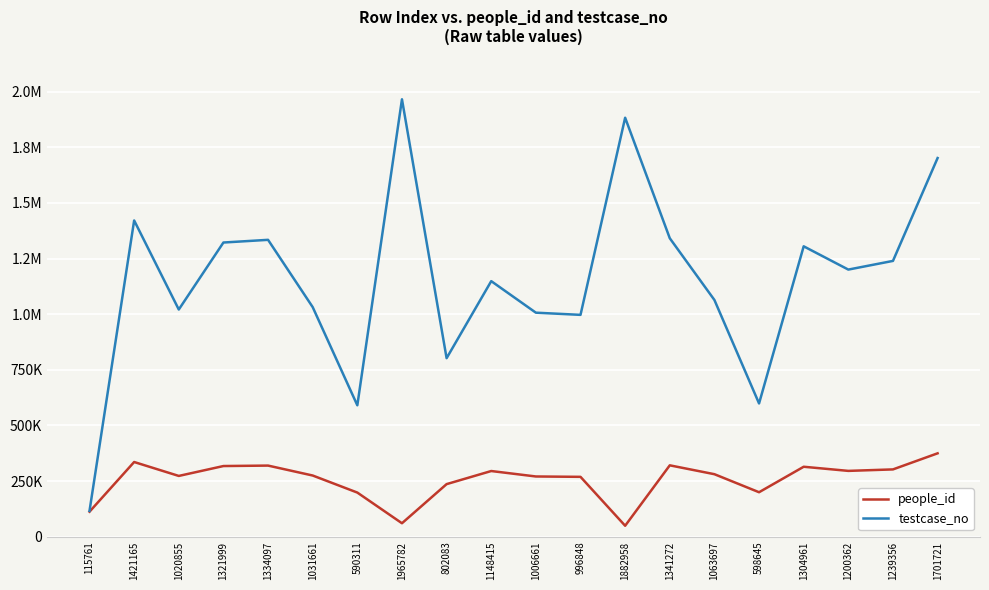

What are all the series names shown in the legend?

people_id, testcase_no